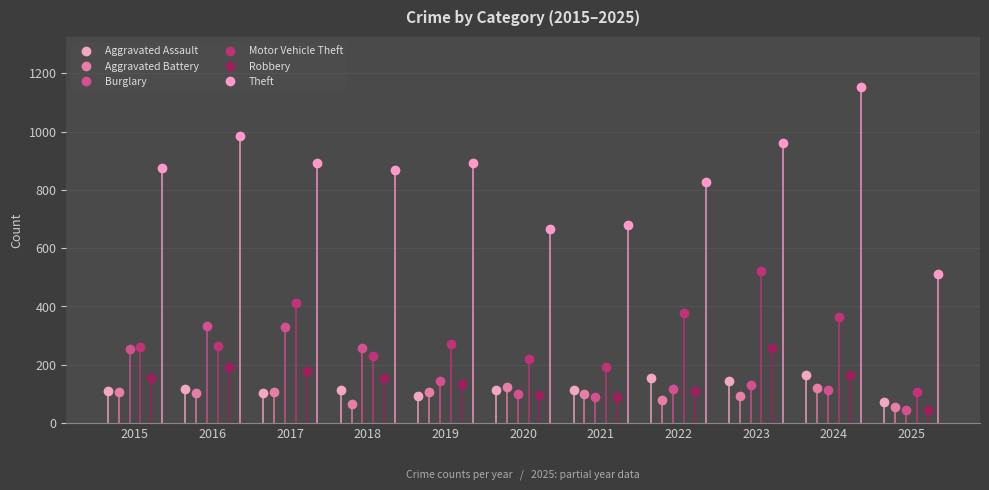

True or false: Motor Vehicle Theft has more than 1 points higher than both neighbors.

True